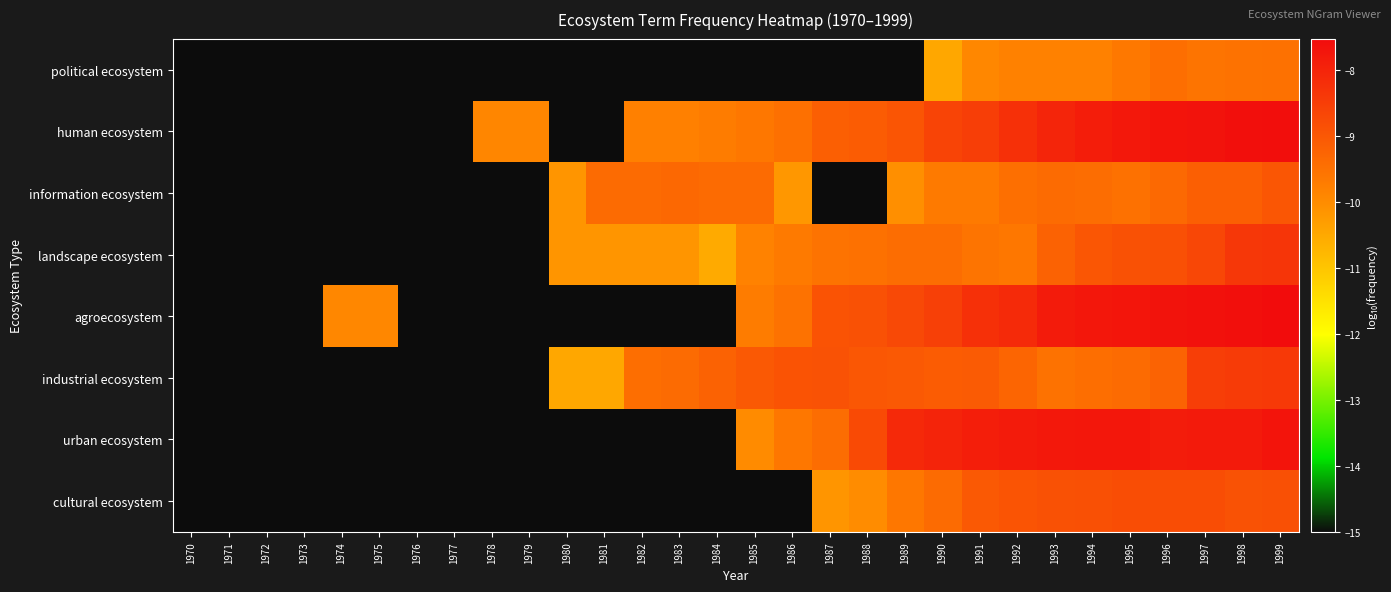

Reading left to right, extract all data points from this chart.

political ecosystem: 1970=-15.0	1971=-15.0	1972=-15.0	1973=-15.0	1974=-15.0	1975=-15.0	1976=-15.0	1977=-15.0	1978=-15.0	1979=-15.0	1980=-15.0	1981=-15.0	1982=-15.0	1983=-15.0	1984=-15.0	1985=-15.0	1986=-15.0	1987=-15.0	1988=-15.0	1989=-15.0	1990=-10.5	1991=-9.9	1992=-9.8	1993=-9.8	1994=-9.8	1995=-9.6	1996=-9.5	1997=-9.6	1998=-9.5	1999=-9.5
human ecosystem: 1970=-15.0	1971=-15.0	1972=-15.0	1973=-15.0	1974=-15.0	1975=-15.0	1976=-15.0	1977=-15.0	1978=-9.9	1979=-9.9	1980=-15.0	1981=-15.0	1982=-9.8	1983=-9.8	1984=-9.7	1985=-9.6	1986=-9.5	1987=-9.2	1988=-9.1	1989=-9.0	1990=-8.6	1991=-8.5	1992=-8.2	1993=-8.0	1994=-7.9	1995=-7.8	1996=-7.7	1997=-7.7	1998=-7.6	1999=-7.6
information ecosystem: 1970=-15.0	1971=-15.0	1972=-15.0	1973=-15.0	1974=-15.0	1975=-15.0	1976=-15.0	1977=-15.0	1978=-15.0	1979=-15.0	1980=-10.2	1981=-9.4	1982=-9.4	1983=-9.3	1984=-9.4	1985=-9.4	1986=-10.2	1987=-15.0	1988=-15.0	1989=-10.1	1990=-9.7	1991=-9.7	1992=-9.5	1993=-9.4	1994=-9.4	1995=-9.5	1996=-9.4	1997=-9.2	1998=-9.1	1999=-9.0
landscape ecosystem: 1970=-15.0	1971=-15.0	1972=-15.0	1973=-15.0	1974=-15.0	1975=-15.0	1976=-15.0	1977=-15.0	1978=-15.0	1979=-15.0	1980=-10.2	1981=-10.2	1982=-10.2	1983=-10.2	1984=-10.5	1985=-9.8	1986=-9.7	1987=-9.5	1988=-9.5	1989=-9.4	1990=-9.4	1991=-9.6	1992=-9.6	1993=-9.2	1994=-9.0	1995=-8.9	1996=-8.9	1997=-8.7	1998=-8.4	1999=-8.3
agroecosystem: 1970=-15.0	1971=-15.0	1972=-15.0	1973=-15.0	1974=-9.9	1975=-9.9	1976=-15.0	1977=-15.0	1978=-15.0	1979=-15.0	1980=-15.0	1981=-15.0	1982=-15.0	1983=-15.0	1984=-15.0	1985=-9.7	1986=-9.5	1987=-8.9	1988=-8.9	1989=-8.7	1990=-8.6	1991=-8.2	1992=-8.1	1993=-7.8	1994=-7.8	1995=-7.7	1996=-7.7	1997=-7.6	1998=-7.6	1999=-7.5
industrial ecosystem: 1970=-15.0	1971=-15.0	1972=-15.0	1973=-15.0	1974=-15.0	1975=-15.0	1976=-15.0	1977=-15.0	1978=-15.0	1979=-15.0	1980=-10.5	1981=-10.5	1982=-9.5	1983=-9.4	1984=-9.2	1985=-9.0	1986=-8.9	1987=-8.9	1988=-9.0	1989=-9.0	1990=-9.1	1991=-9.1	1992=-9.3	1993=-9.5	1994=-9.4	1995=-9.4	1996=-9.2	1997=-8.5	1998=-8.5	1999=-8.4
urban ecosystem: 1970=-15.0	1971=-15.0	1972=-15.0	1973=-15.0	1974=-15.0	1975=-15.0	1976=-15.0	1977=-15.0	1978=-15.0	1979=-15.0	1980=-15.0	1981=-15.0	1982=-15.0	1983=-15.0	1984=-15.0	1985=-10.0	1986=-9.6	1987=-9.4	1988=-8.7	1989=-8.1	1990=-8.0	1991=-7.9	1992=-7.8	1993=-7.8	1994=-7.8	1995=-7.7	1996=-7.8	1997=-7.8	1998=-7.8	1999=-7.7
cultural ecosystem: 1970=-15.0	1971=-15.0	1972=-15.0	1973=-15.0	1974=-15.0	1975=-15.0	1976=-15.0	1977=-15.0	1978=-15.0	1979=-15.0	1980=-15.0	1981=-15.0	1982=-15.0	1983=-15.0	1984=-15.0	1985=-15.0	1986=-15.0	1987=-10.2	1988=-10.0	1989=-9.6	1990=-9.4	1991=-9.0	1992=-8.9	1993=-8.9	1994=-8.9	1995=-8.8	1996=-8.8	1997=-8.8	1998=-8.9	1999=-8.9